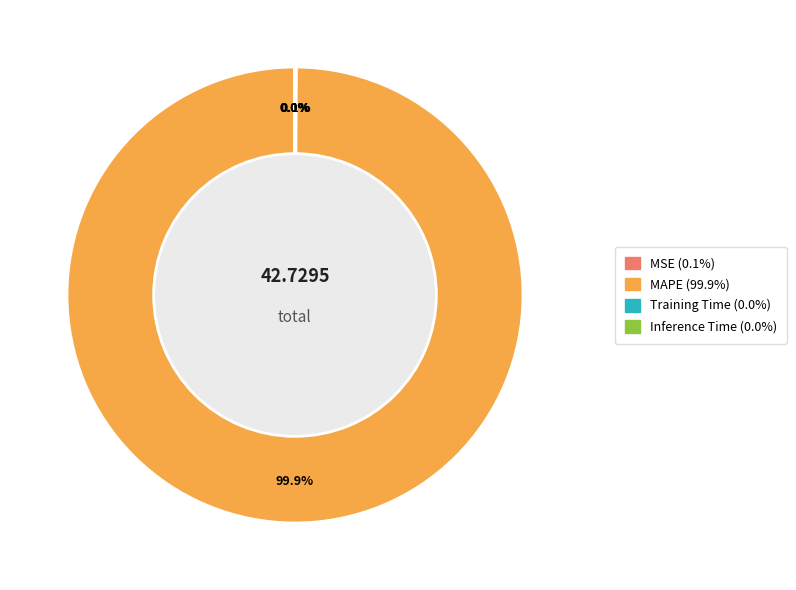

Which slice is the largest?

MAPE